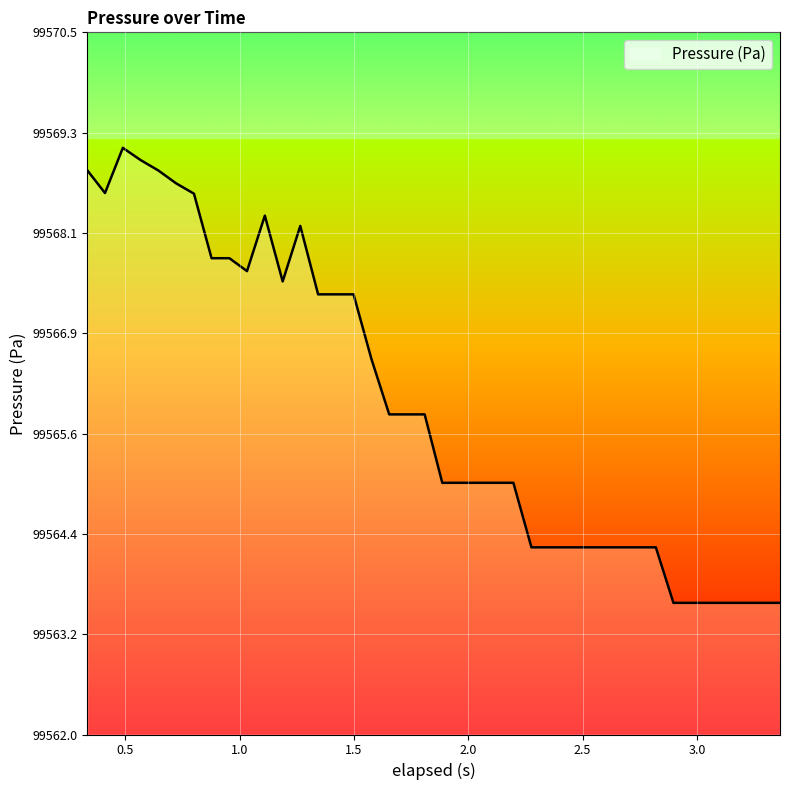

What is the maximum value shown in the chart?

99569.1